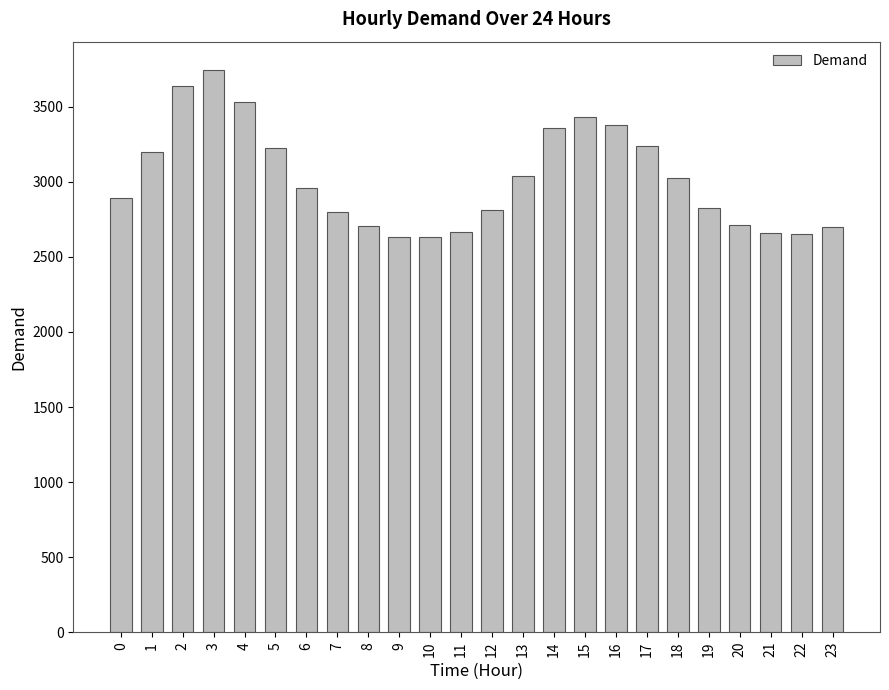

The value at 10 is 2629. True or false?

True